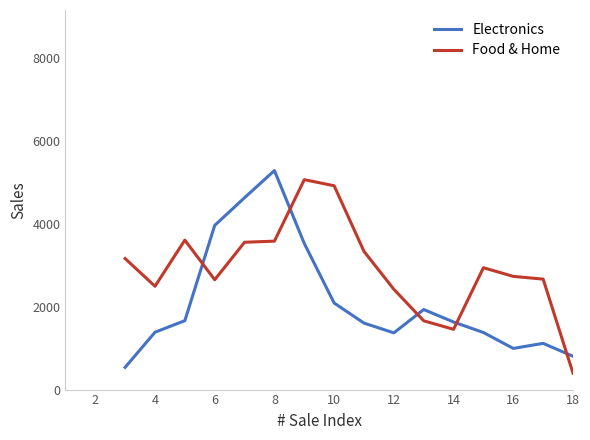

Rank the series by their average value, from highest to lowest.

Food & Home, Electronics